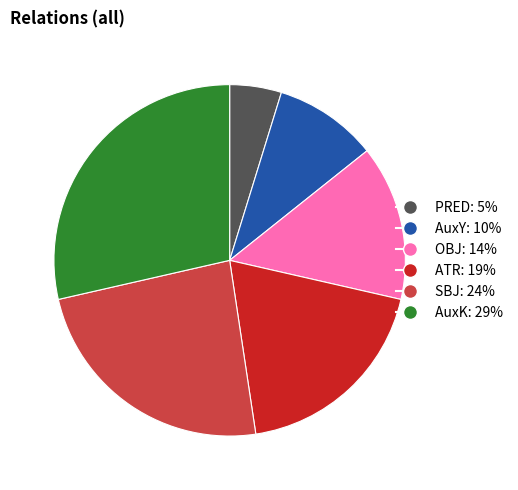

True or false: OBJ accounts for 7% of the total.

False